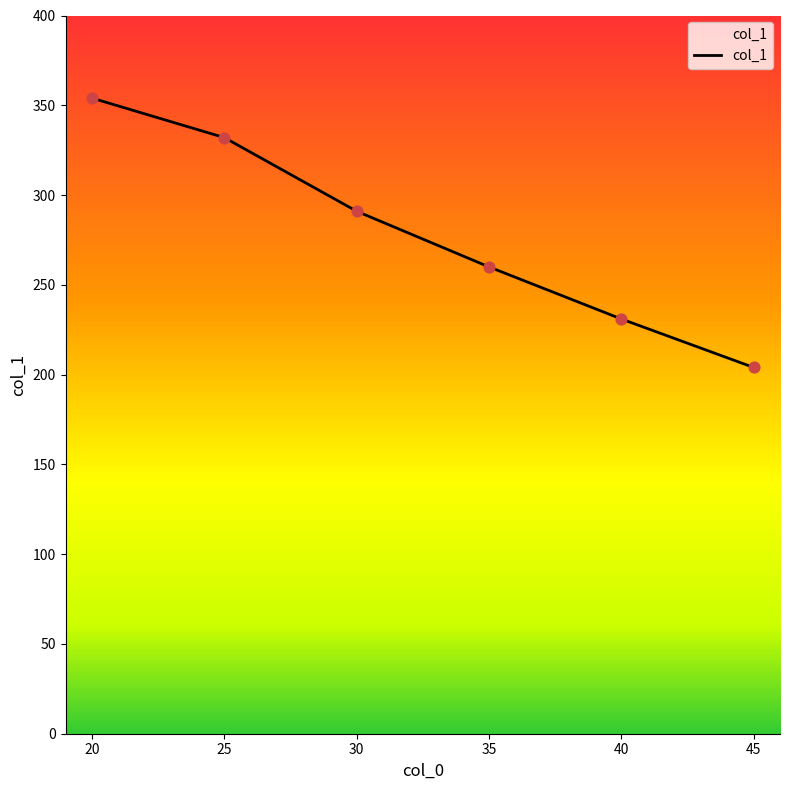

Between 45 and 25, which is larger?

25